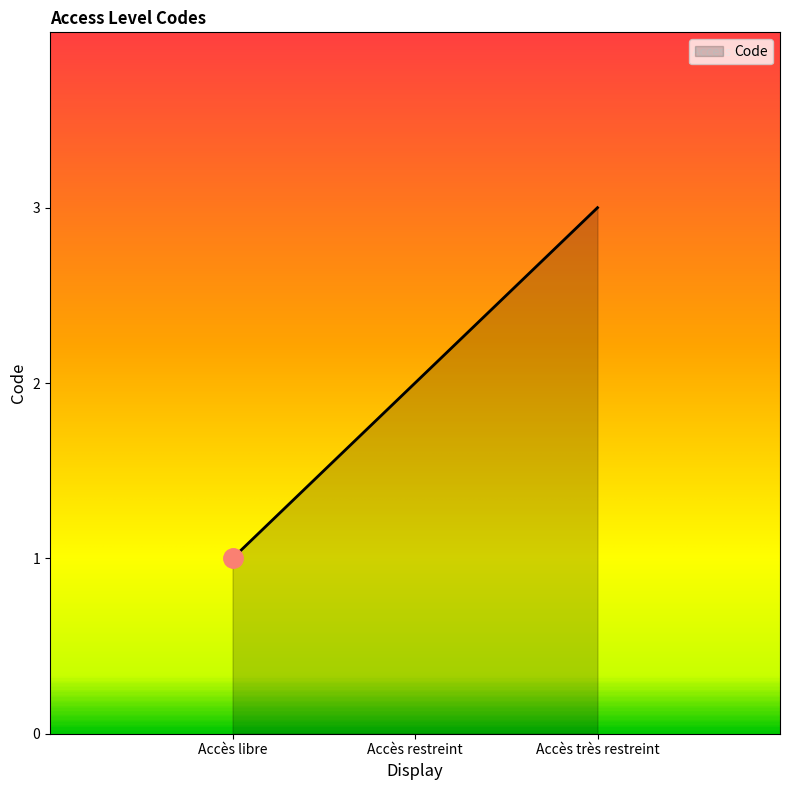

Rank the categories by value from highest to lowest.

Accès très restreint, Accès restreint, Accès libre